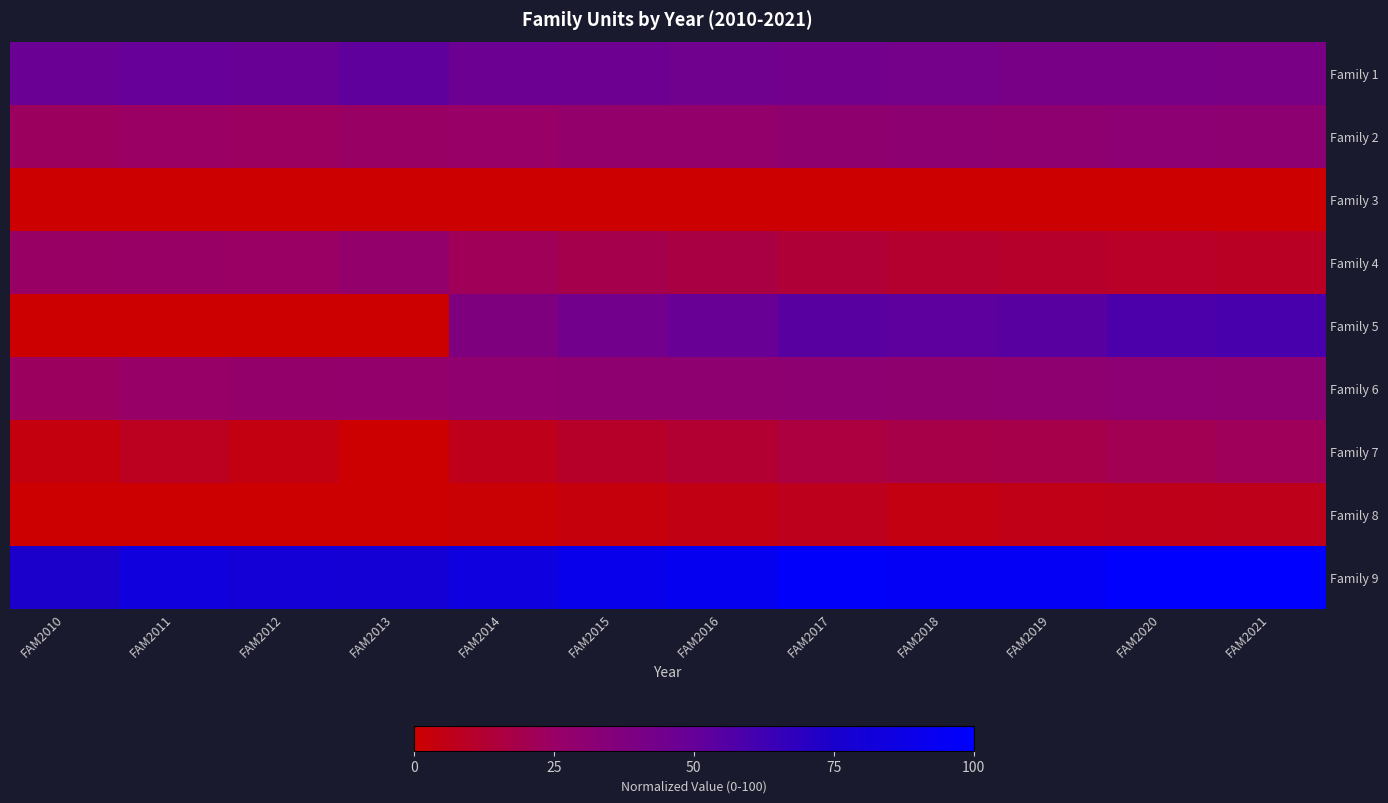

Between FAM2016 and FAM2010, which is larger?

FAM2010